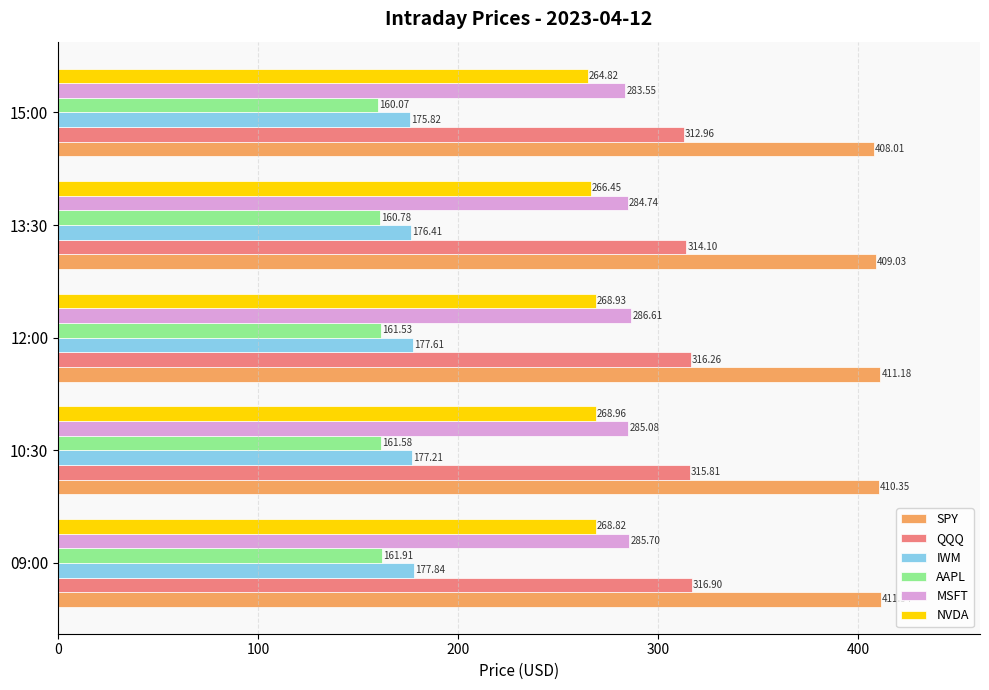

What is the difference between the highest and lowest values at 13:30?

248.2